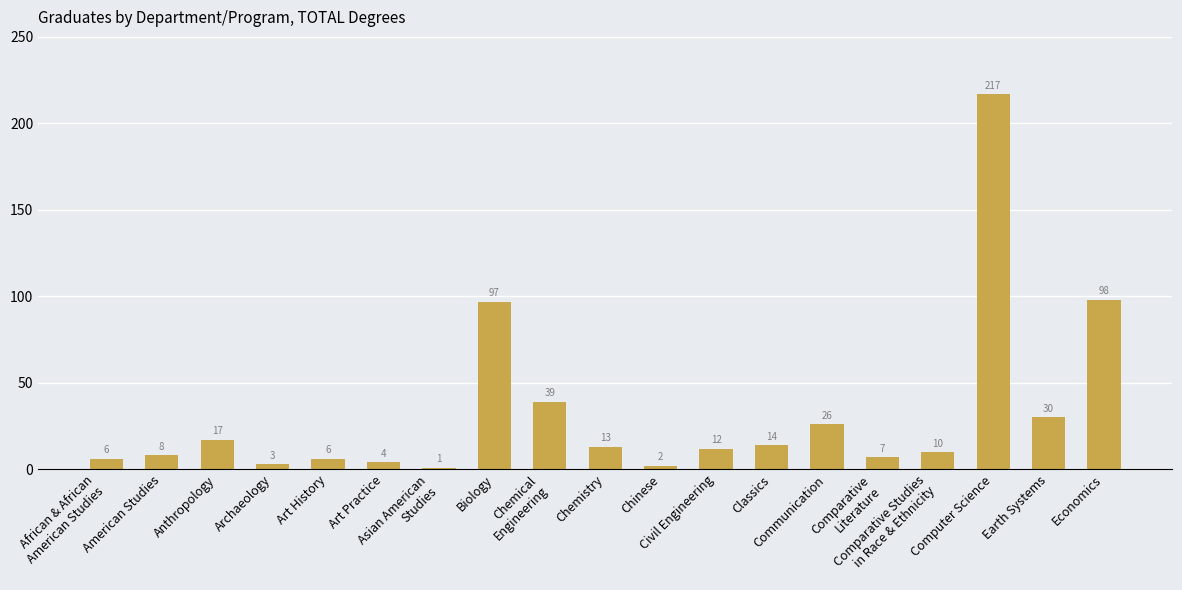

What is the difference between the second highest and second lowest values?

96